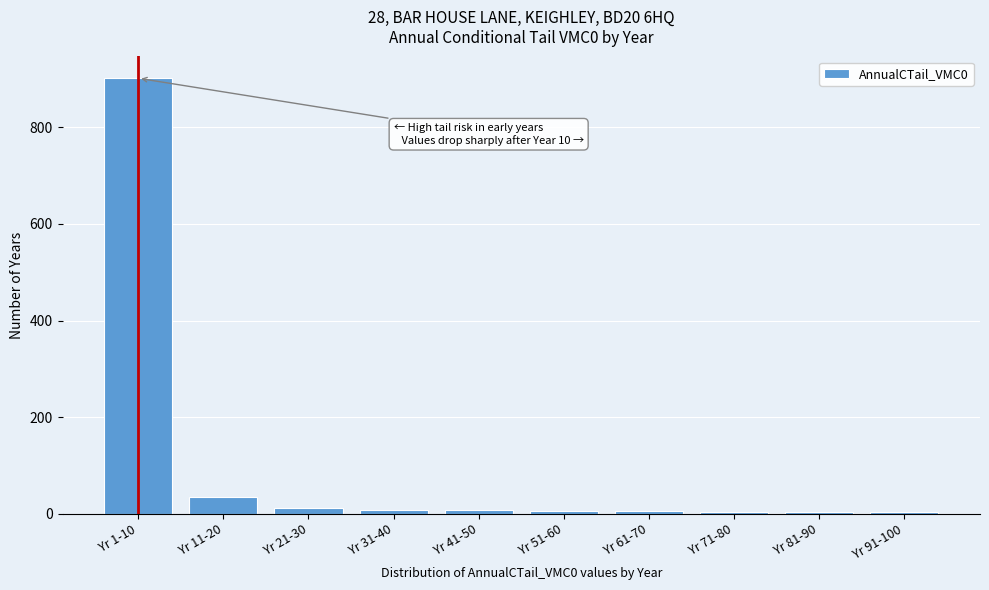

Which category has the highest value across all series?

Yr 1-10